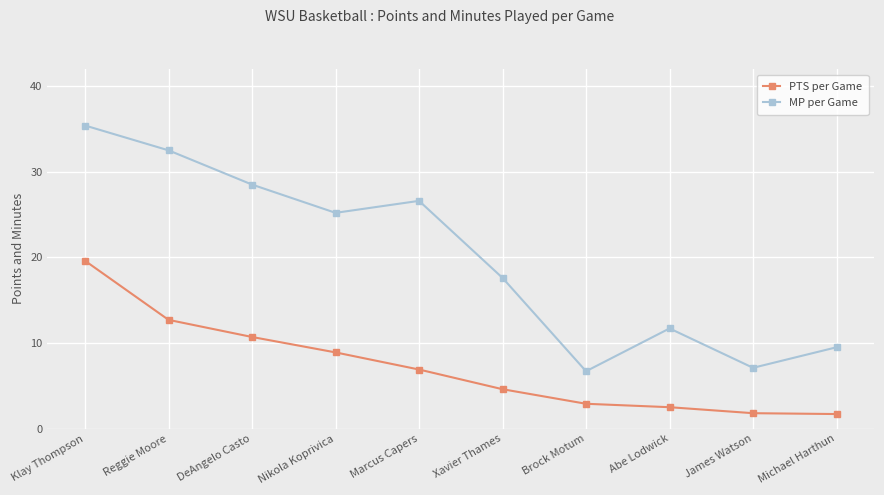

Rank the series by their maximum value, from highest to lowest.

MP per Game, PTS per Game